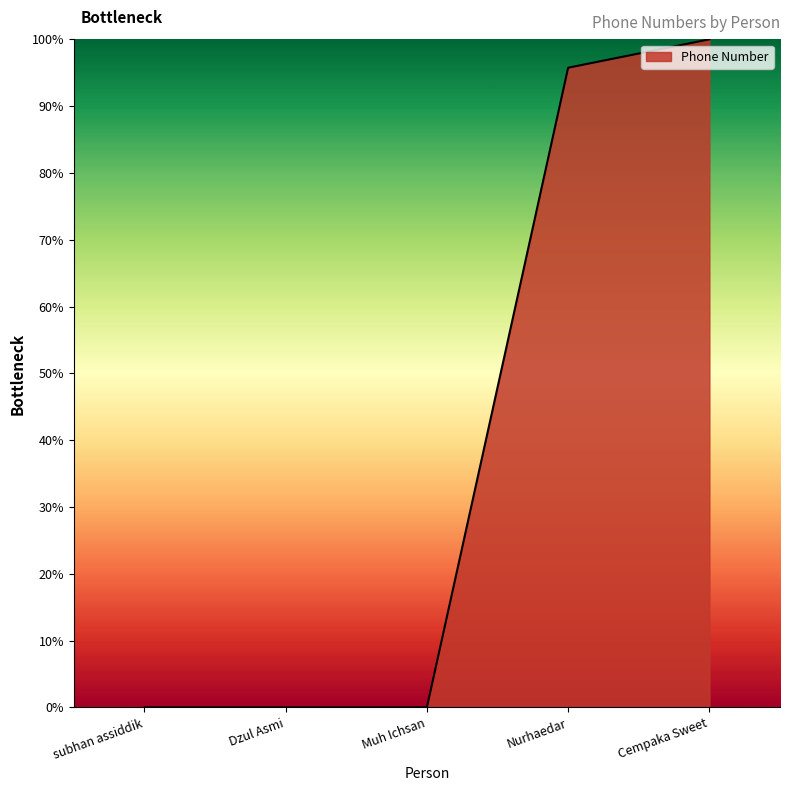

What is the greatest value displayed?

100.0